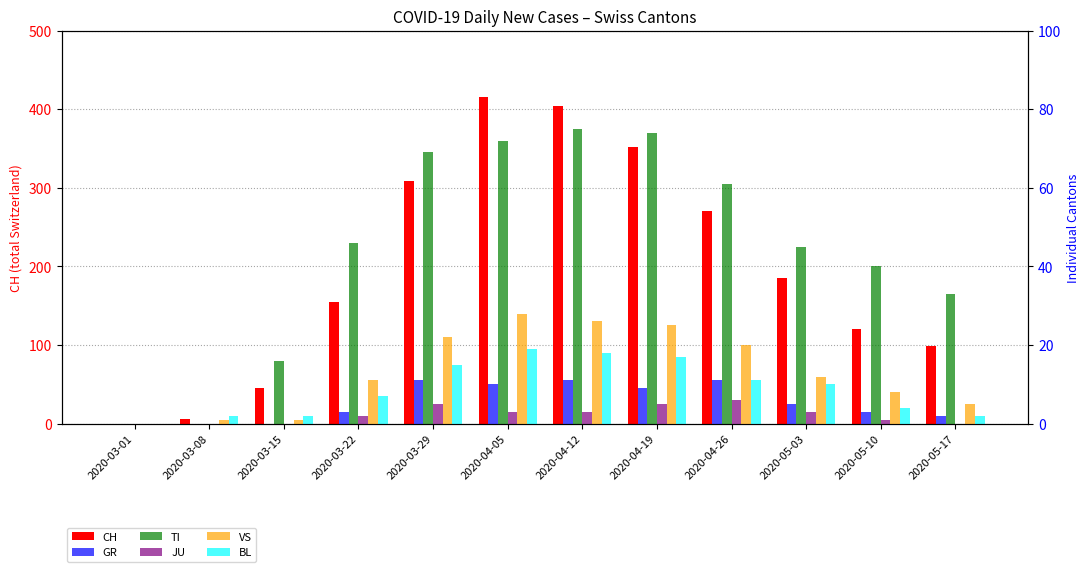

How many data points in BL are less than 10?

6